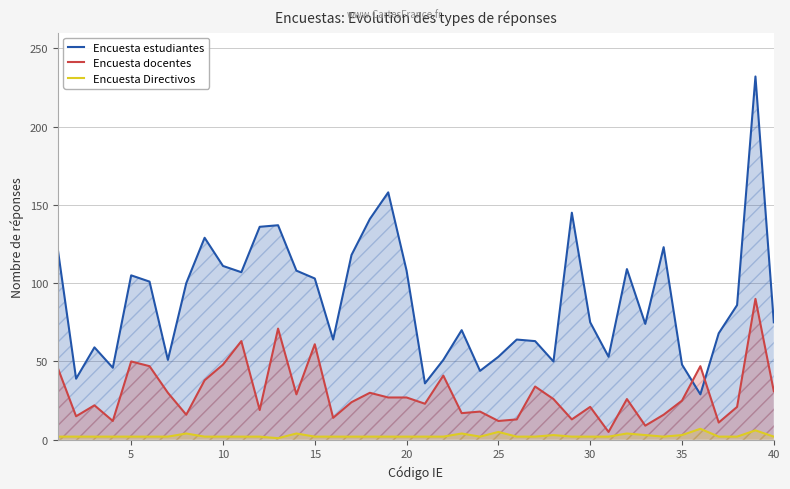

What is the maximum value for Encuesta Directivos?

7